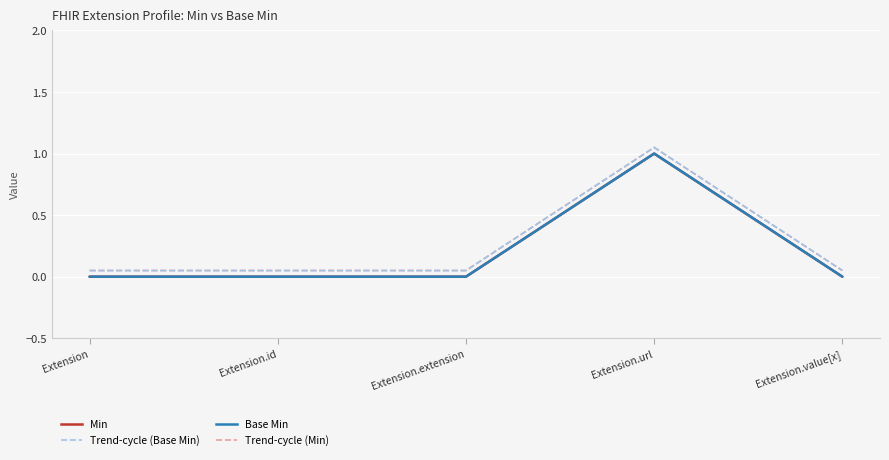

Does the chart have visible grid lines?

Yes